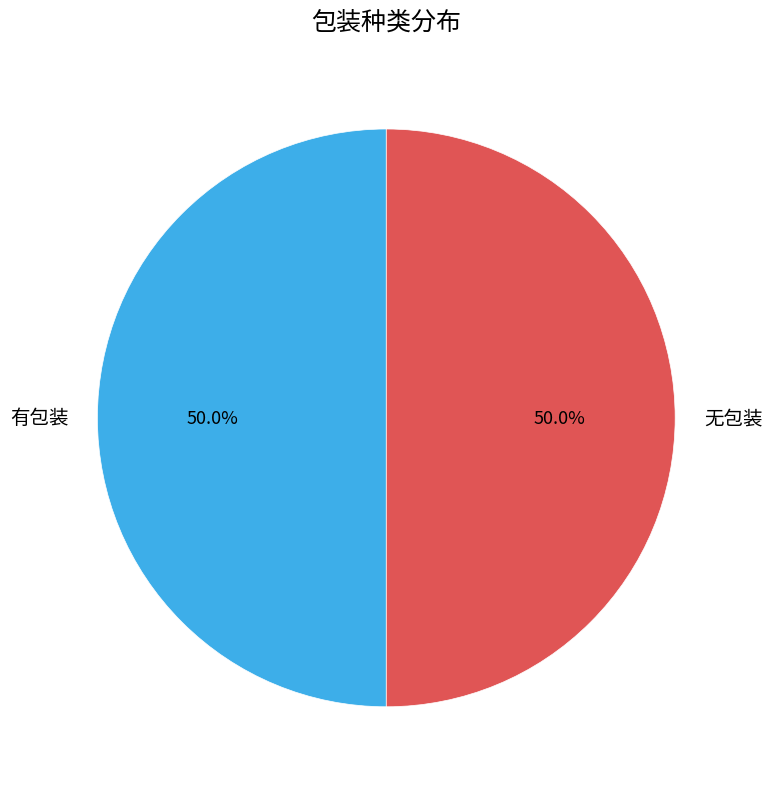

Combined, what portion of the pie is 无包装 and 有包装?

100.0%